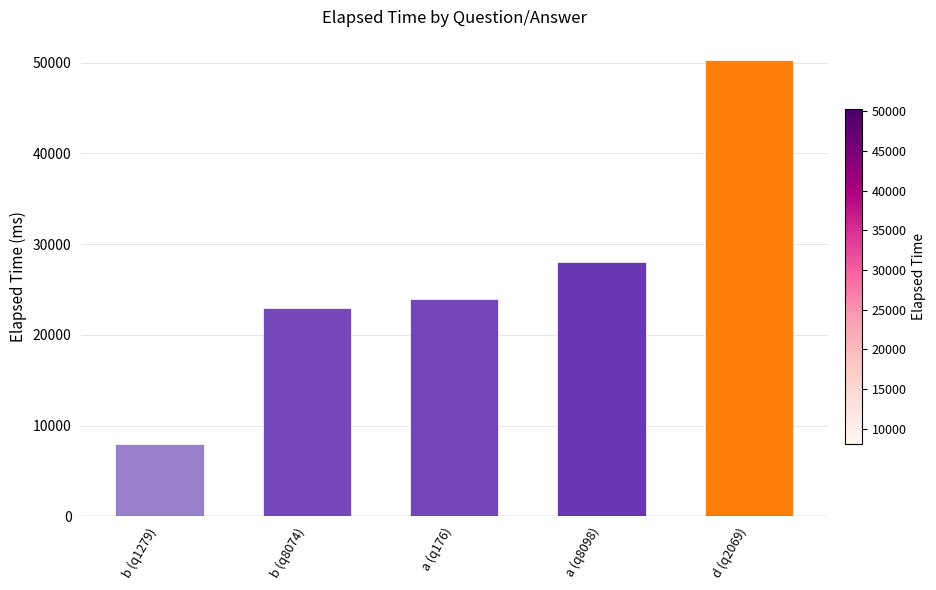

Are the bars grouped side by side (vs. stacked)?

No